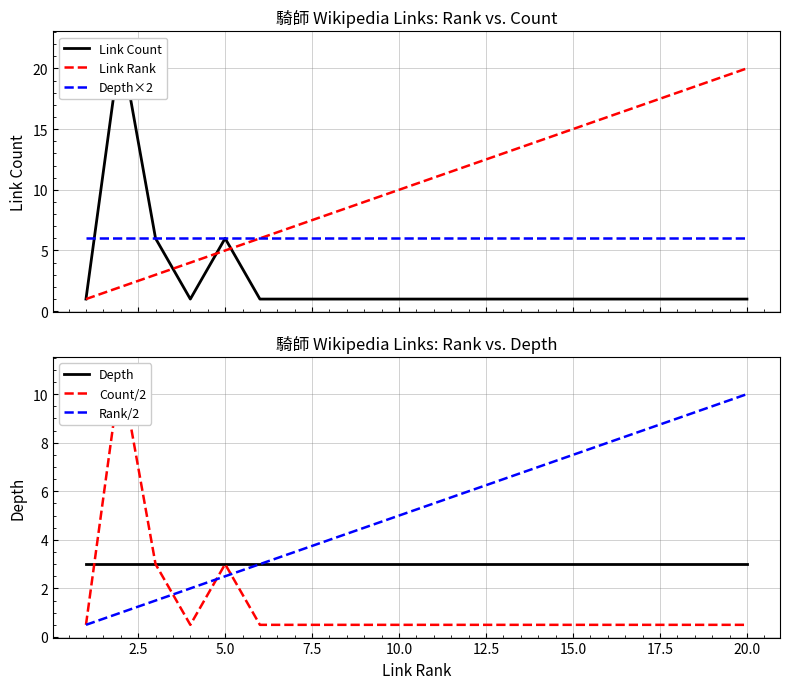

Between 16 and 14, which is larger?

16